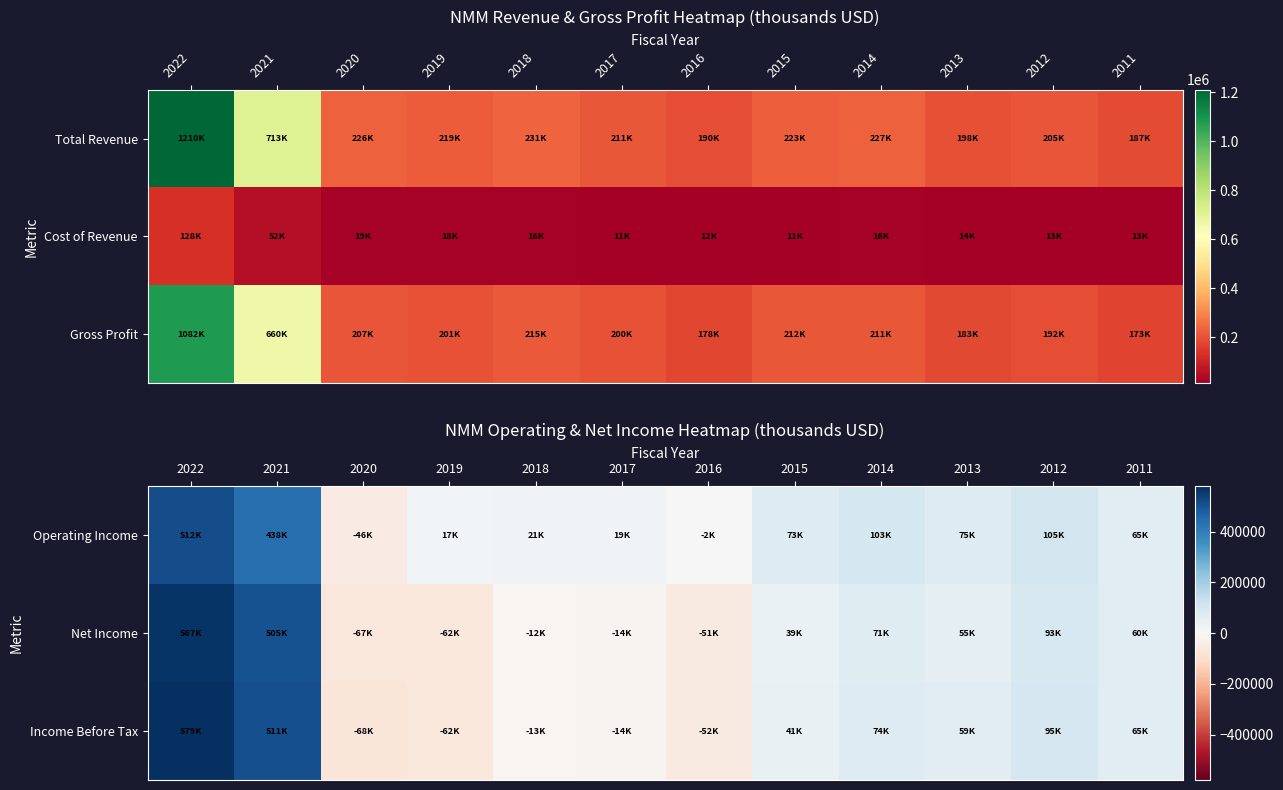

Where does the Operating Income series first go above 73300?

2022